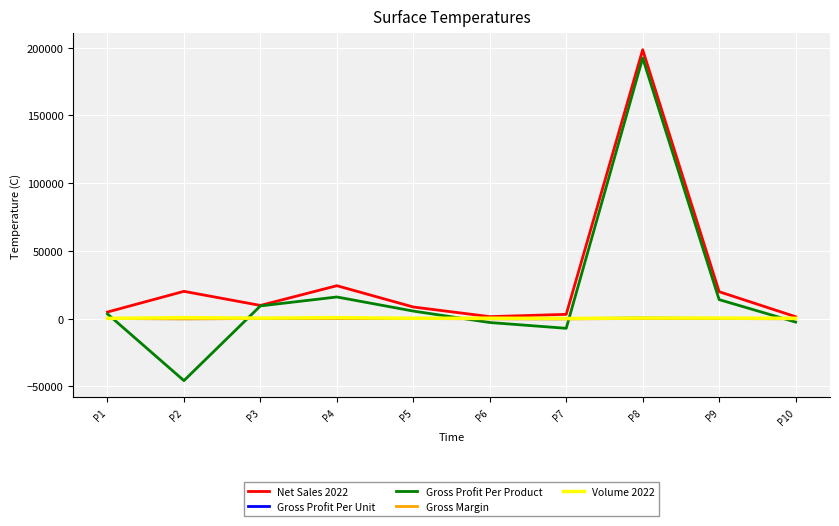

The value of Gross Profit Per Product at P7 is -7162.6. True or false?

True